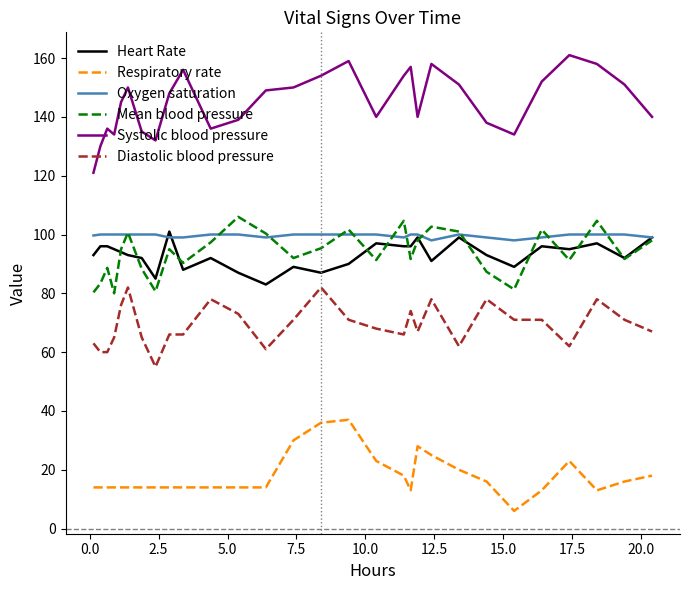

True or false: Diastolic blood pressure and Respiratory rate cross at least once.

False